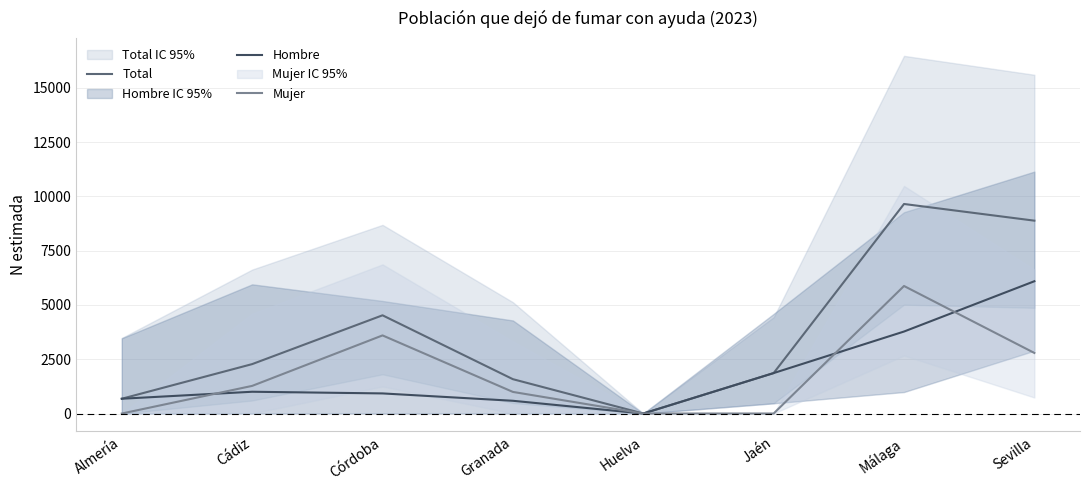

What is the label of the 3rd point from the left?

Córdoba